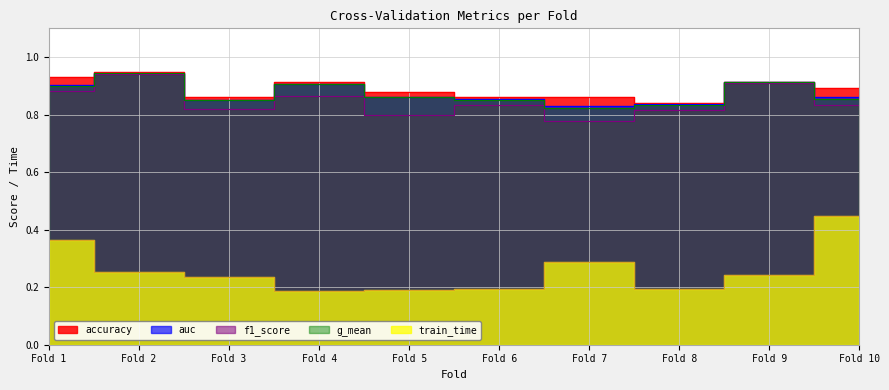

Rank the series at Fold 10 from highest to lowest value.

accuracy, auc, g_mean, f1_score, train_time